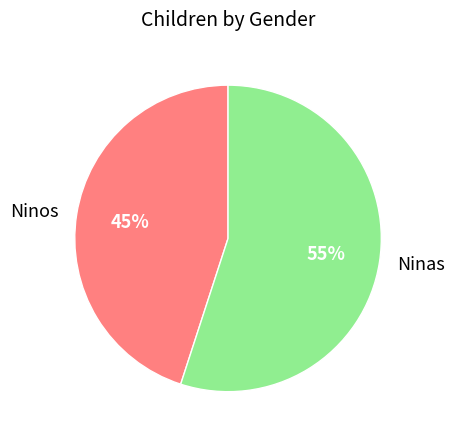

Which category has the smallest portion of the pie?

Ninos